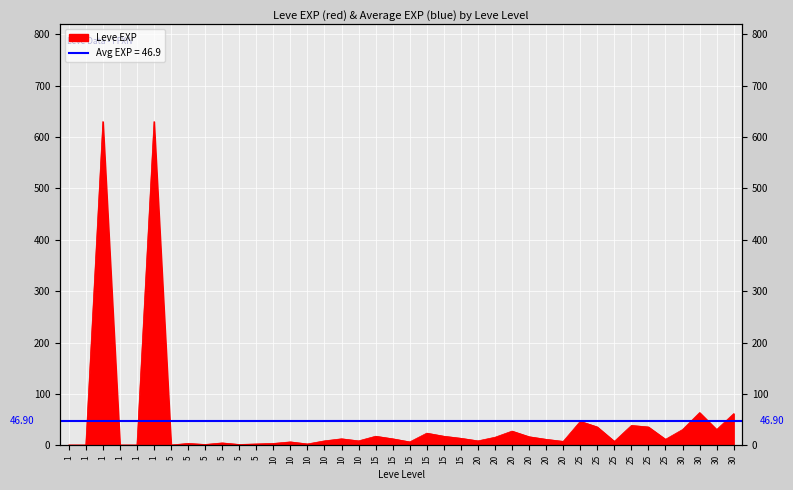

Reading right to left, transcribe all the data shown in this chart.

62	31	64	31	12	36	39	8	36	47	8	12	17	28	16	9	14	18	24	7	13	18	9	13	9	3	7	4	3	2	5	2	4	1	630	1	1	630	1	1